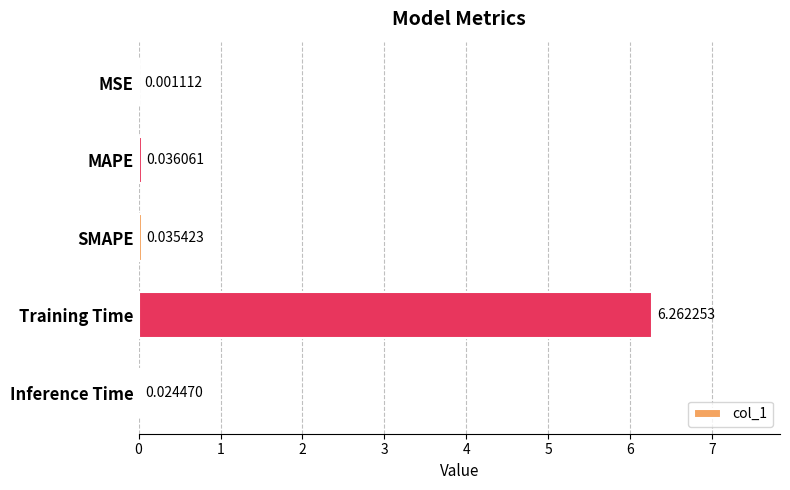

Which has a higher value, Inference Time or MSE?

Inference Time